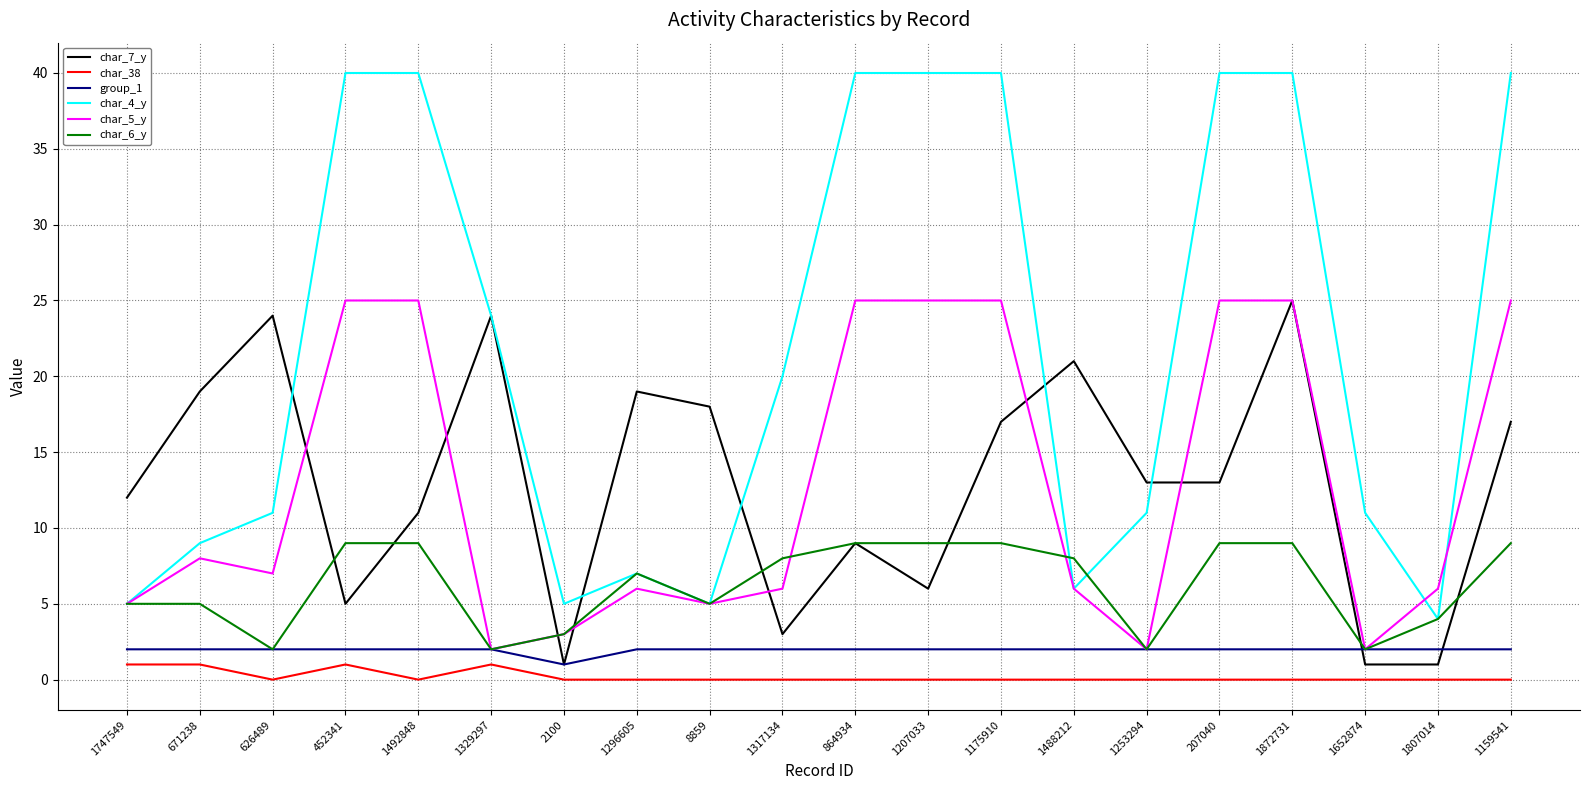

At 1207033, list the series in order from largest to smallest.

char_4_y, char_5_y, char_6_y, char_7_y, group_1, char_38